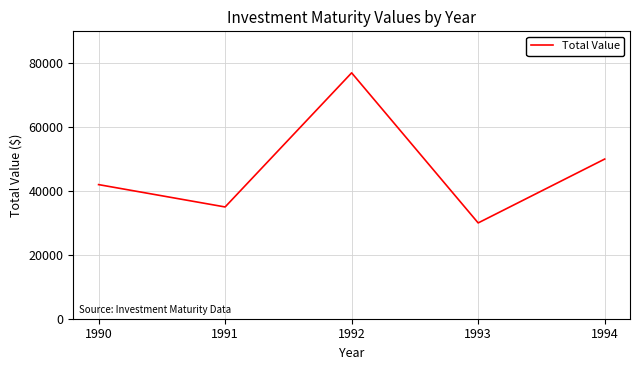

List the labels in order of value, largest first.

1992, 1994, 1990, 1991, 1993